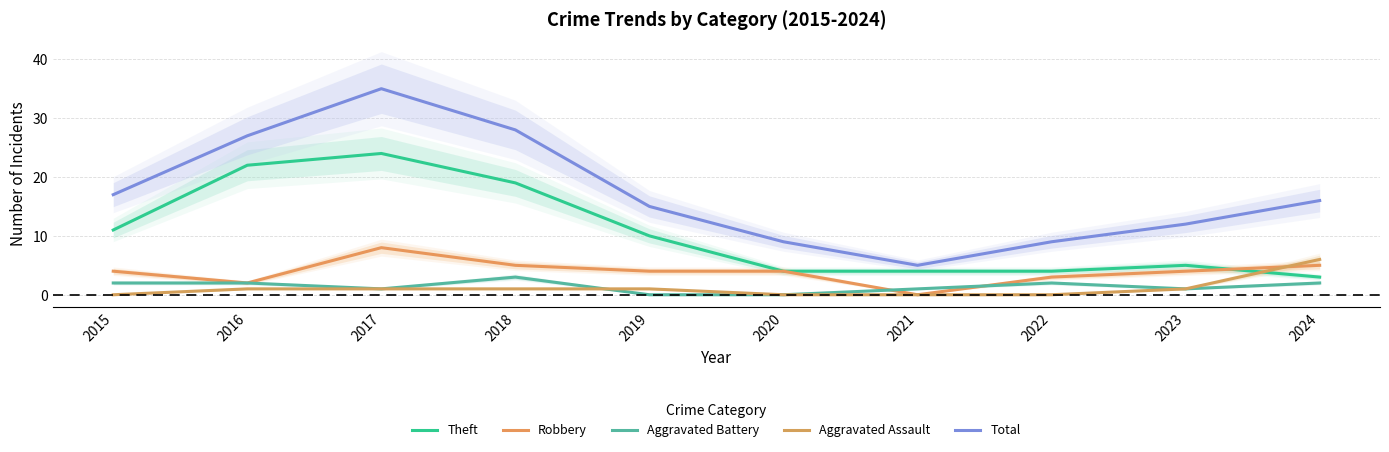

Where is the first local maximum for Aggravated Battery?

2018